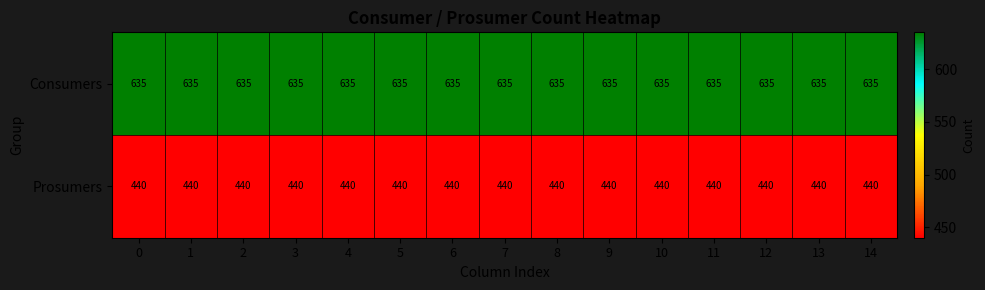

What is the spread (max minus min) of values at 11?

195